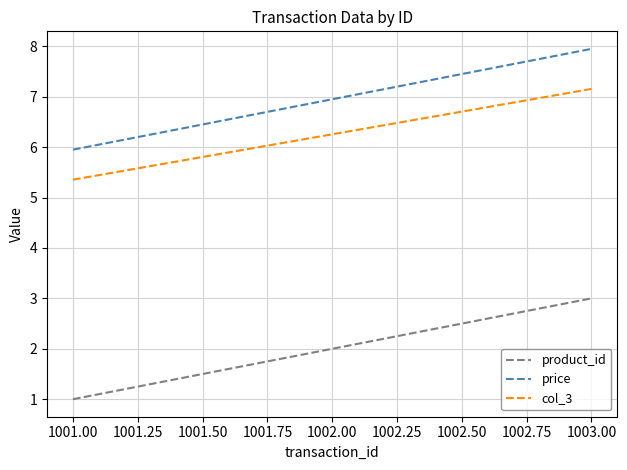

What is the difference between the maximum and second lowest values in the col_3 series?

0.9